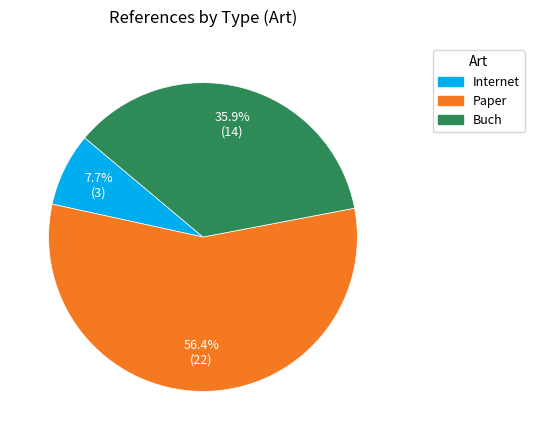

What is the smallest slice in the pie chart?

Internet